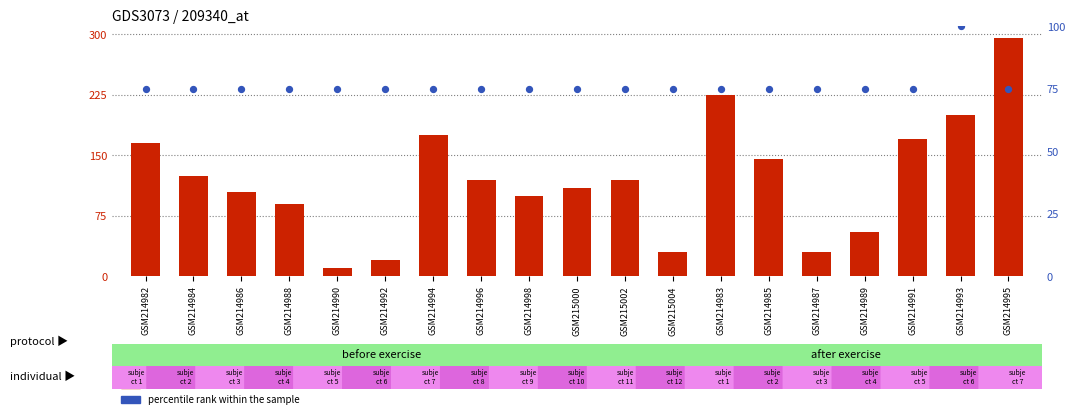

At how many categories does at least one series exceed 248?

1